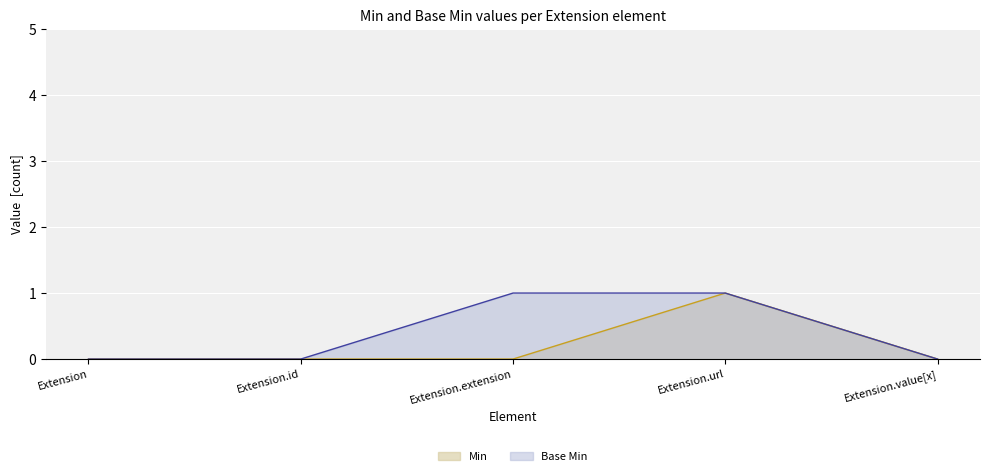

Does the chart display data point markers on the line(s)?

No